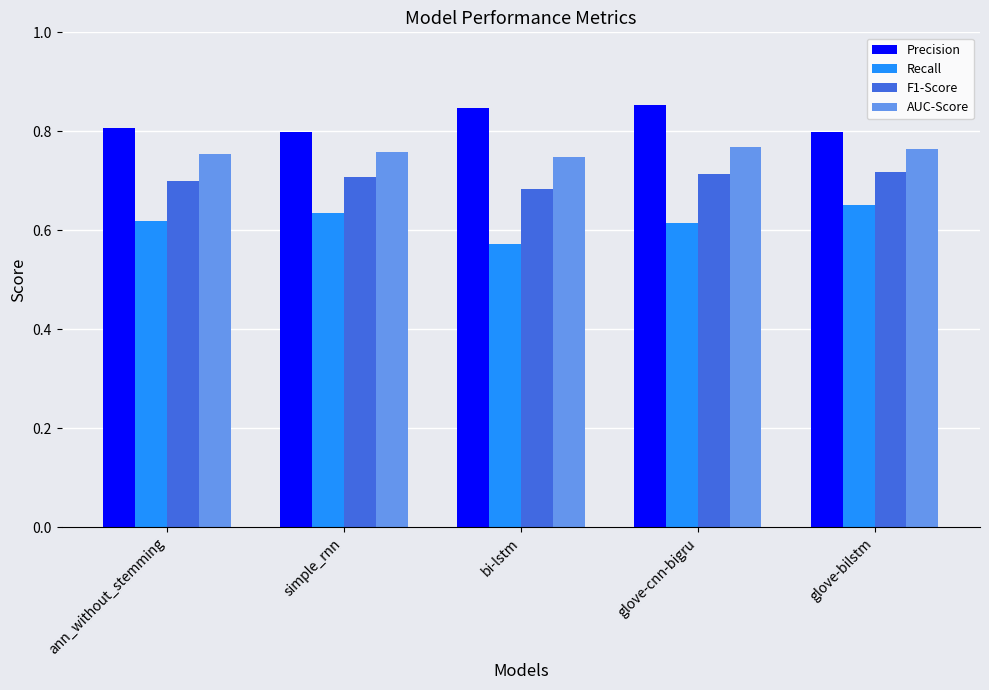

True or false: Recall has a value of 0.9 at glove-cnn-bigru.

False